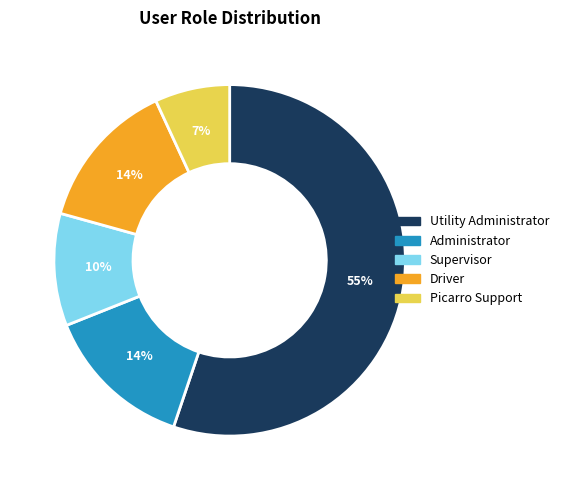

Is there any slice that represents more than half of the pie?

Yes